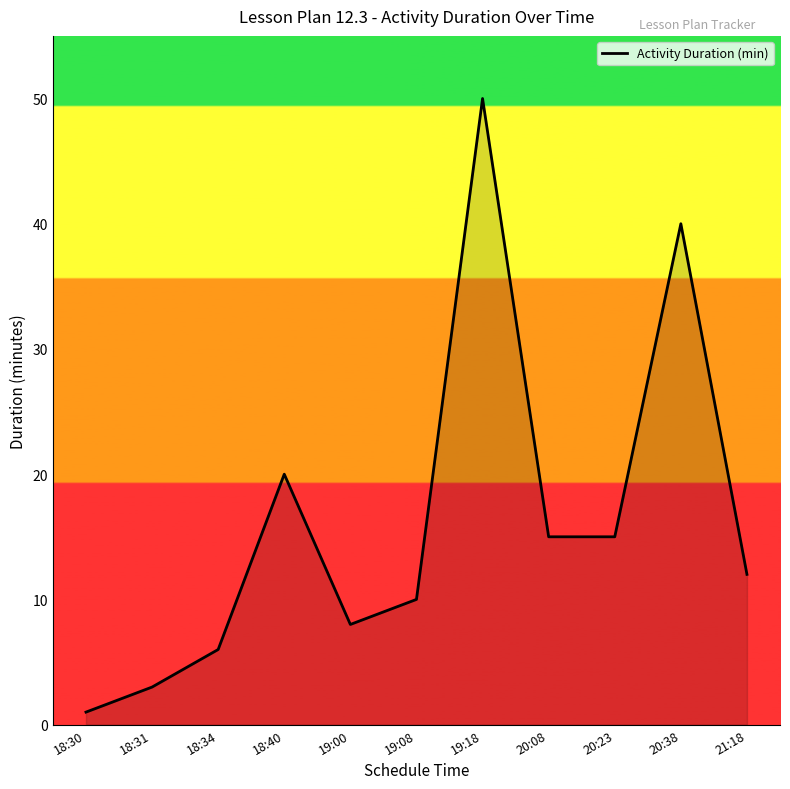

Reading right to left, list all the values displayed in this chart.

21:18=12	20:38=40	20:23=15	20:08=15	19:18=50	19:08=10	19:00=8	18:40=20	18:34=6	18:31=3	18:30=1